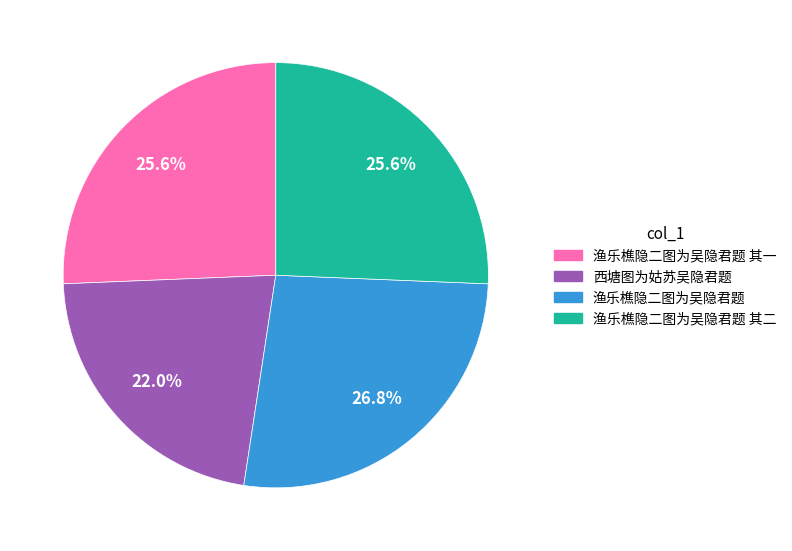

Does any single category account for the majority?

No